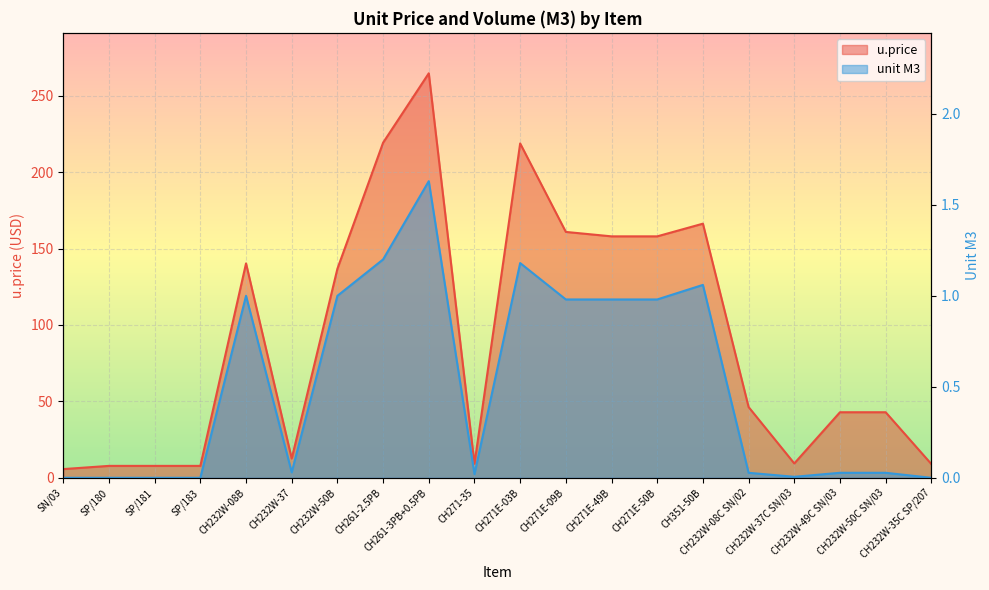

Reading right to left, transcribe all the data shown in this chart.

u.price: 9.0	42.9	42.9	9.4	46.3	166.3	158.0	158.0	160.9	218.8	9.2	264.7	219.3	136.8	12.6	140.3	7.8	7.8	7.8	5.7
unit M3: 0.0	0.0	0.0	0.0	0.0	1.1	1.0	1.0	1.0	1.2	0.0	1.6	1.2	1.0	0.0	1.0	0.0	0.0	0.0	0.0